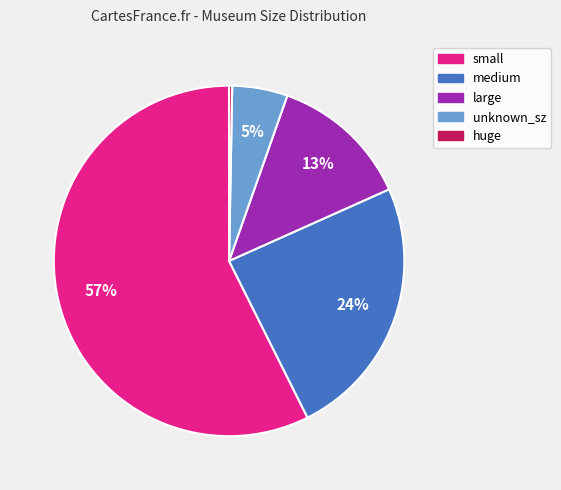

What is the largest slice in the pie chart?

small